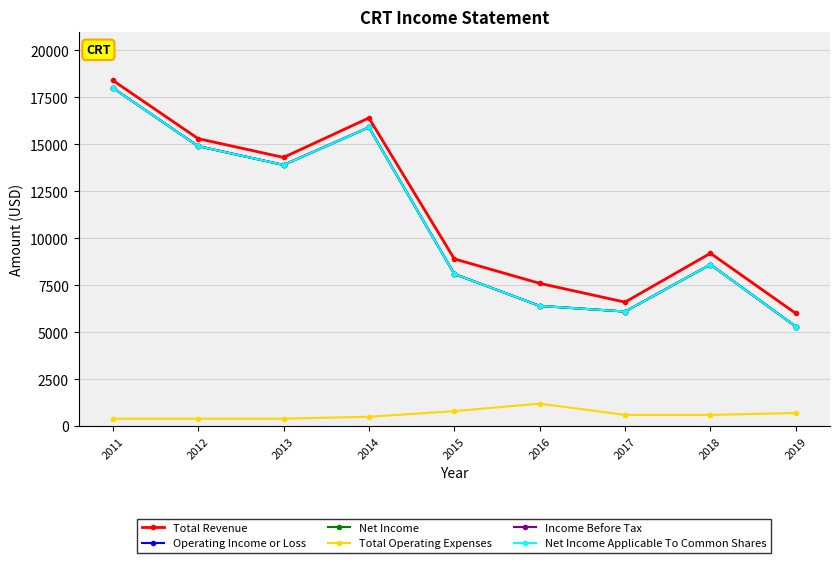

Does the chart have visible grid lines?

Yes